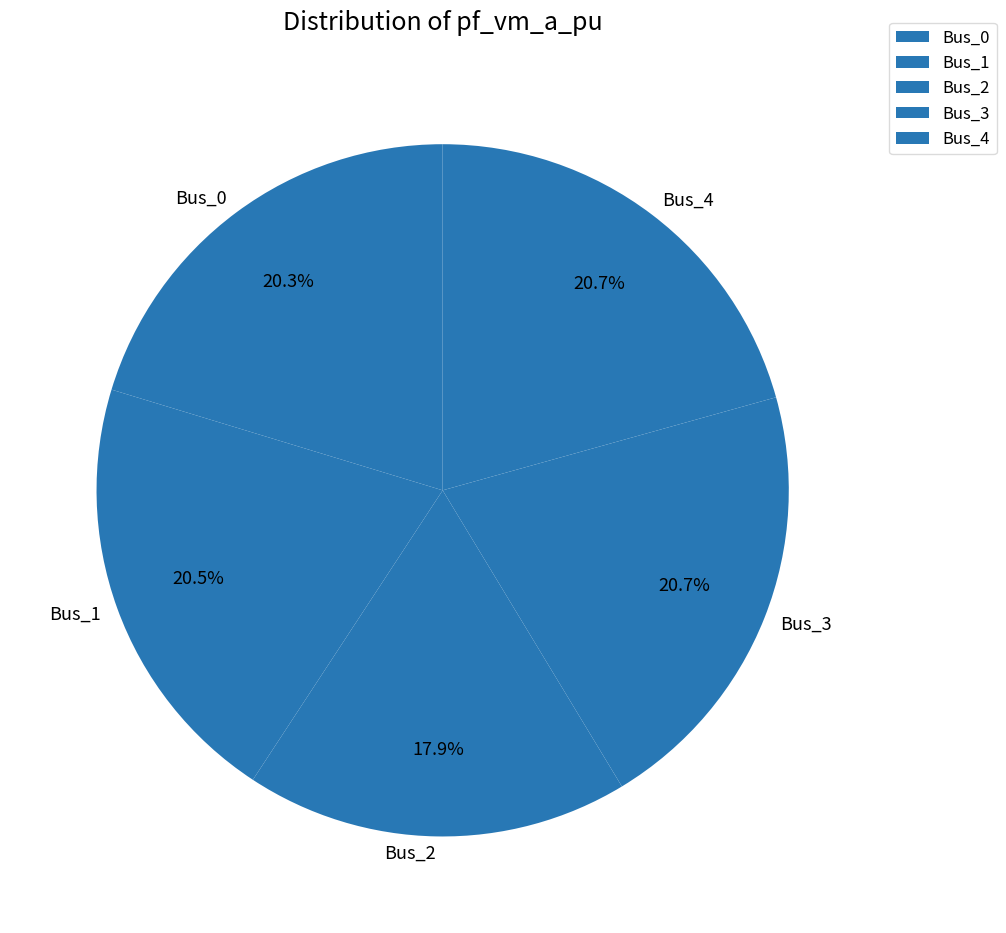

Combined, what portion of the pie is Bus_0 and Bus_4?

41.0%